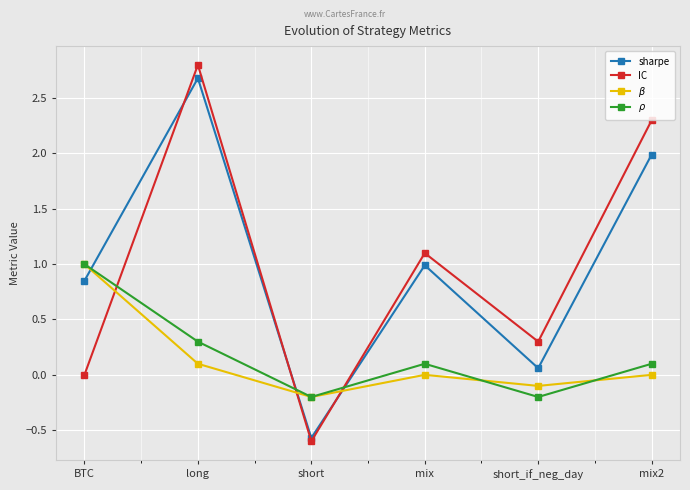

Is this an area chart (filled region under the line)?

No